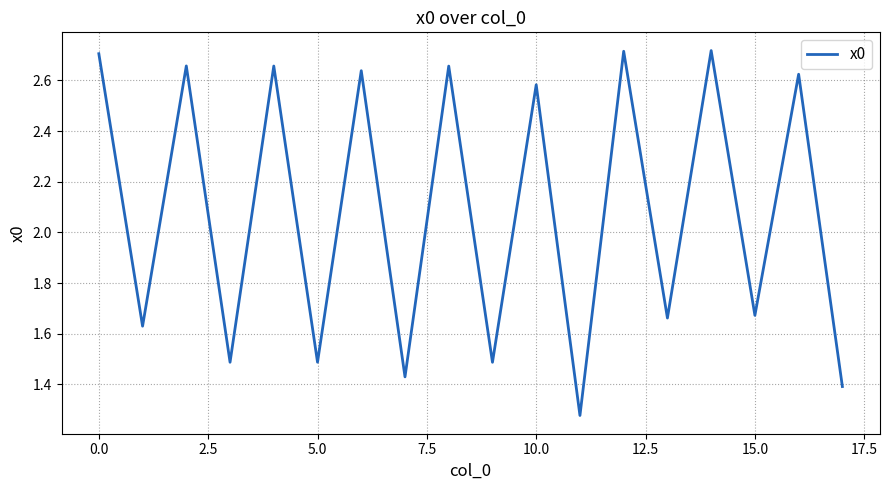

Is it true that the value at 5.0 is 1.5?

True